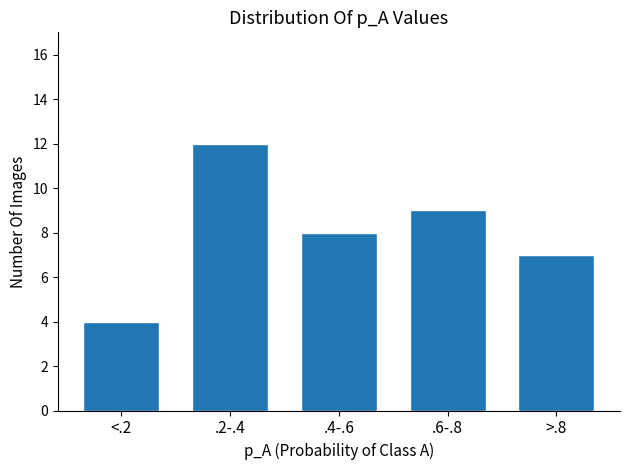

Reading left to right, what are all the values shown in this chart?

<.2=4	.2-.4=12	.4-.6=8	.6-.8=9	>.8=7